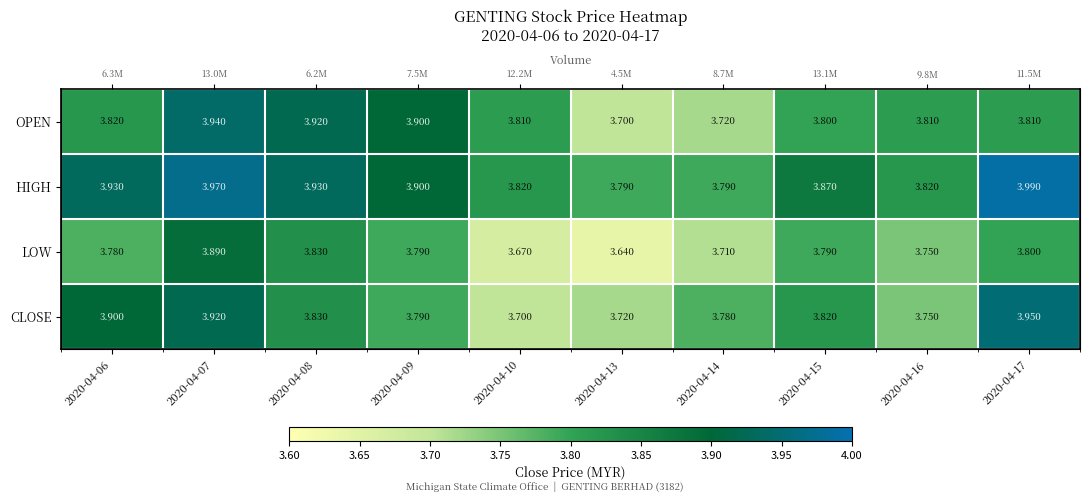

Which series has the largest total across all categories?

HIGH